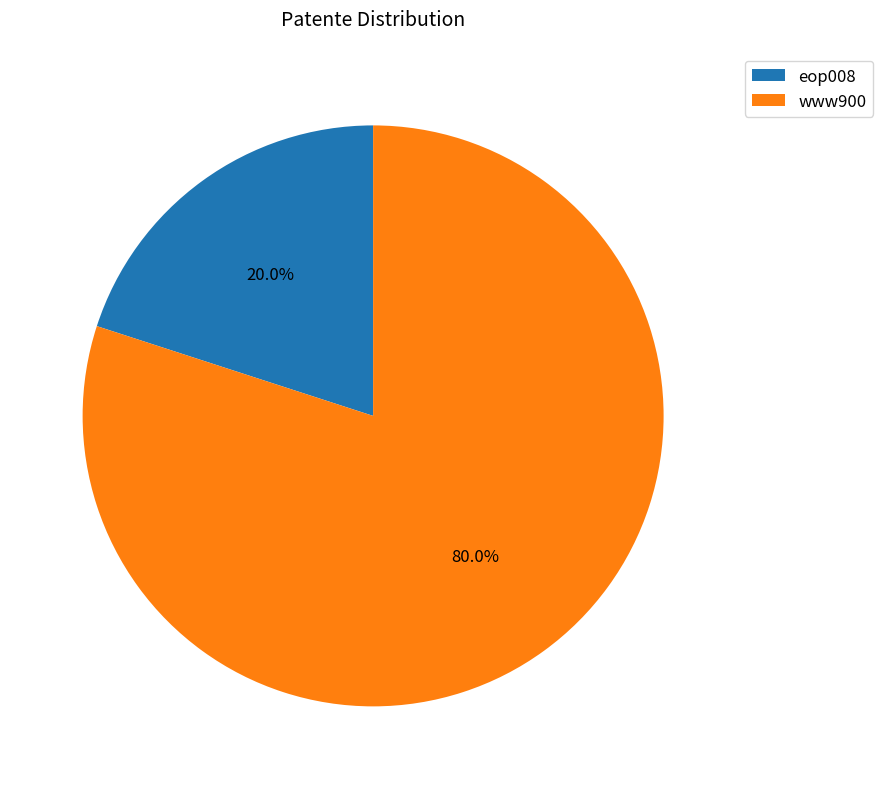

Approximately how many times larger is the value at www900 compared to eop008?

4.0